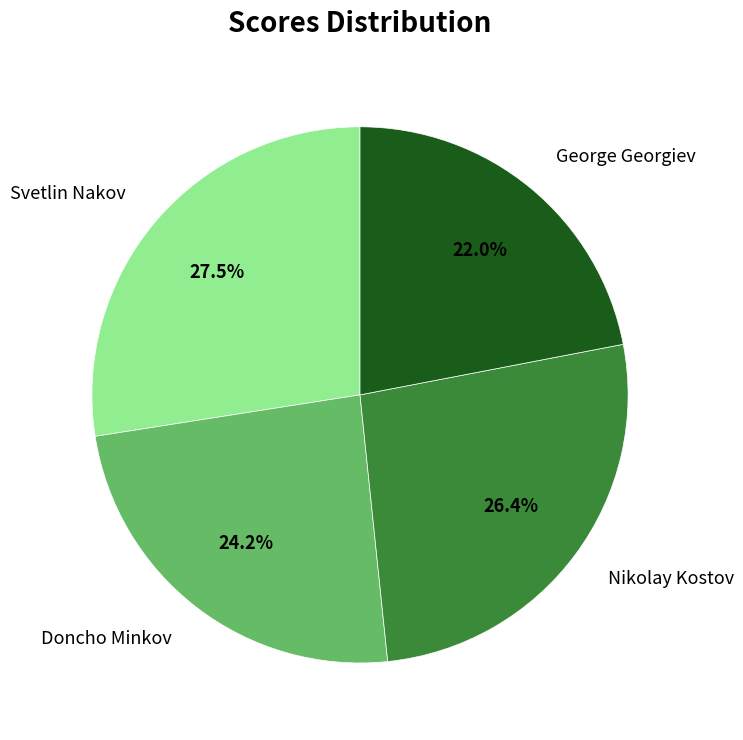

How many slices are in this pie chart?

4